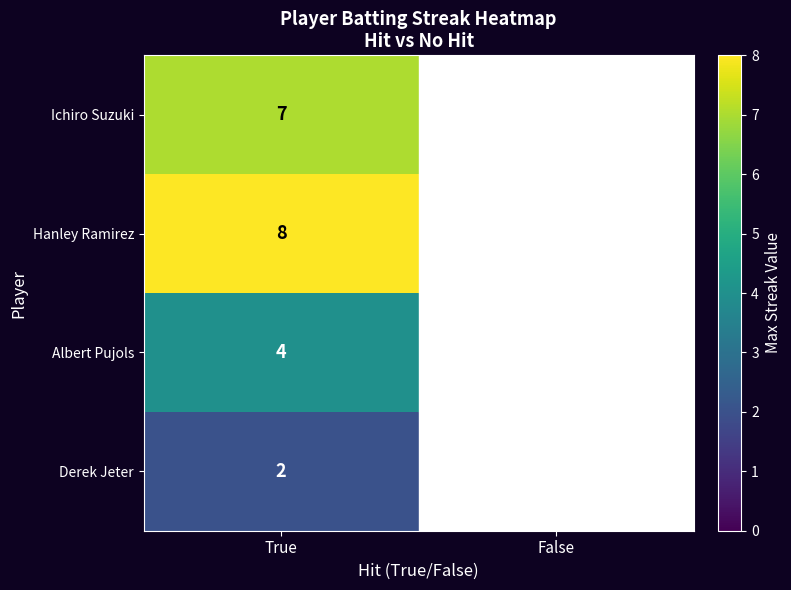

What is the spread (max minus min) of values at True?

6